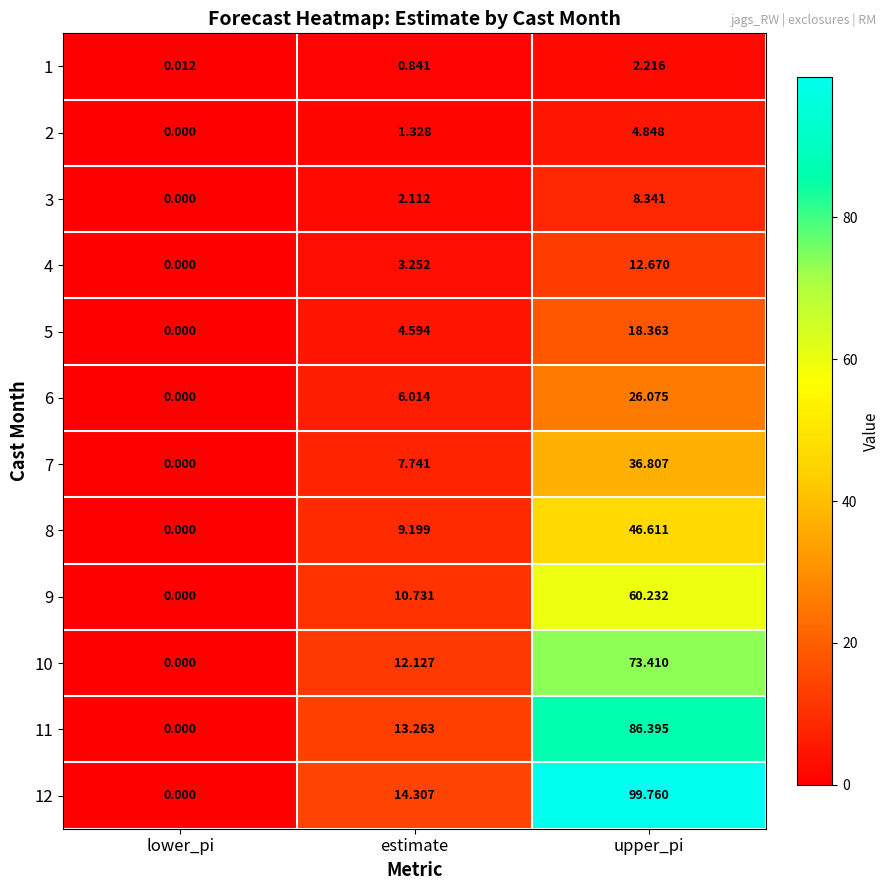

Which label corresponds to the smallest value in the chart?

lower_pi